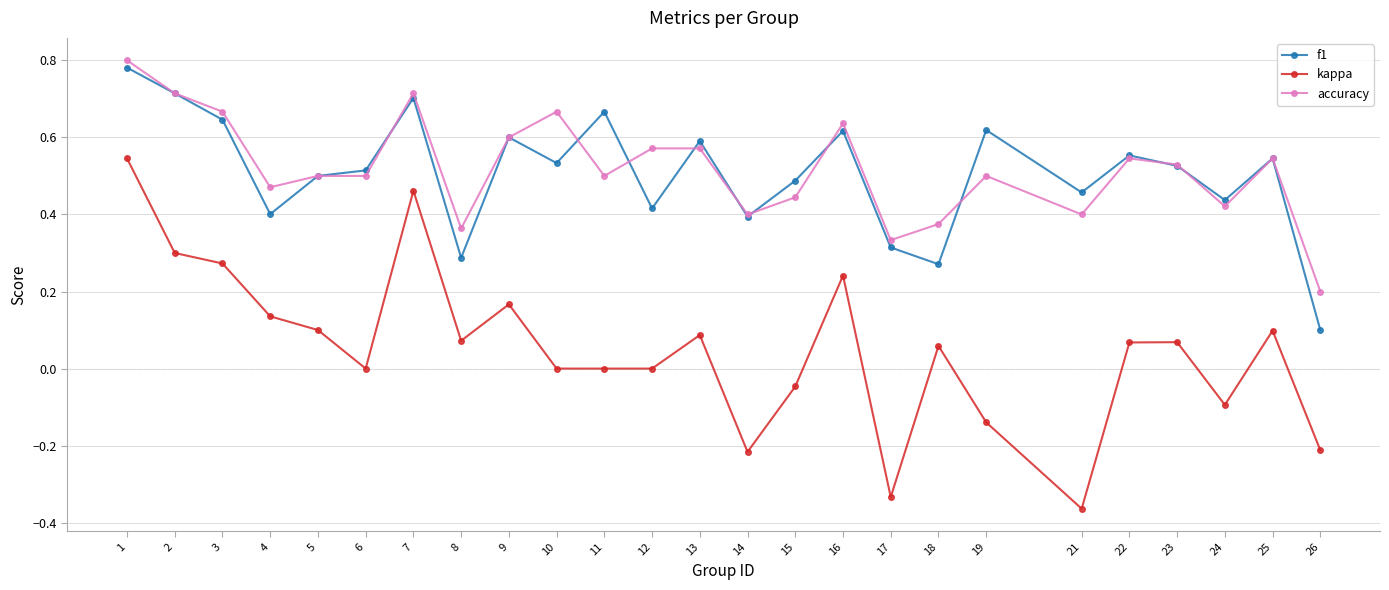

At 12, list the series in order from smallest to largest.

kappa, f1, accuracy